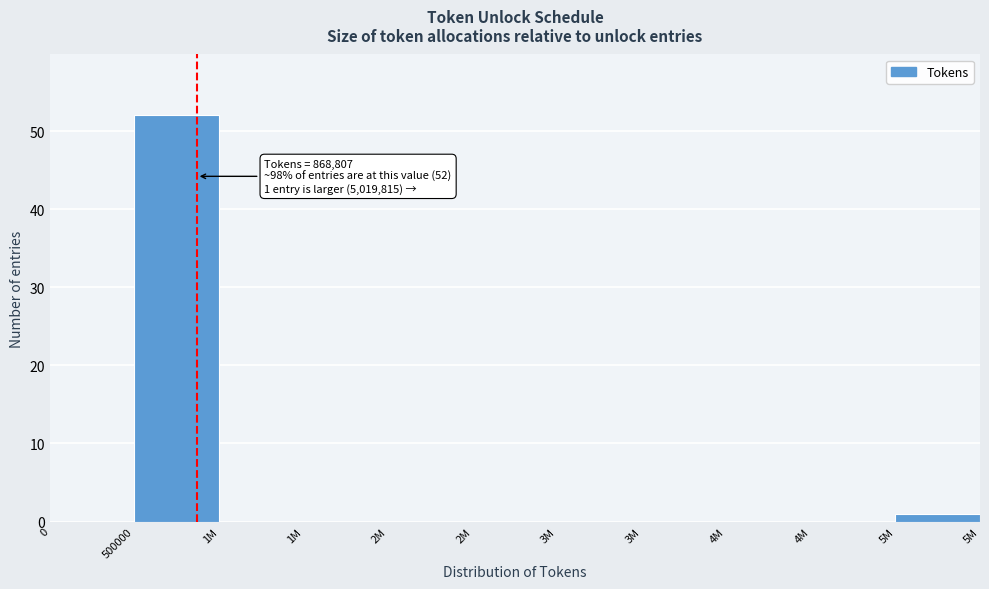

How many categories are shown in the chart?

11